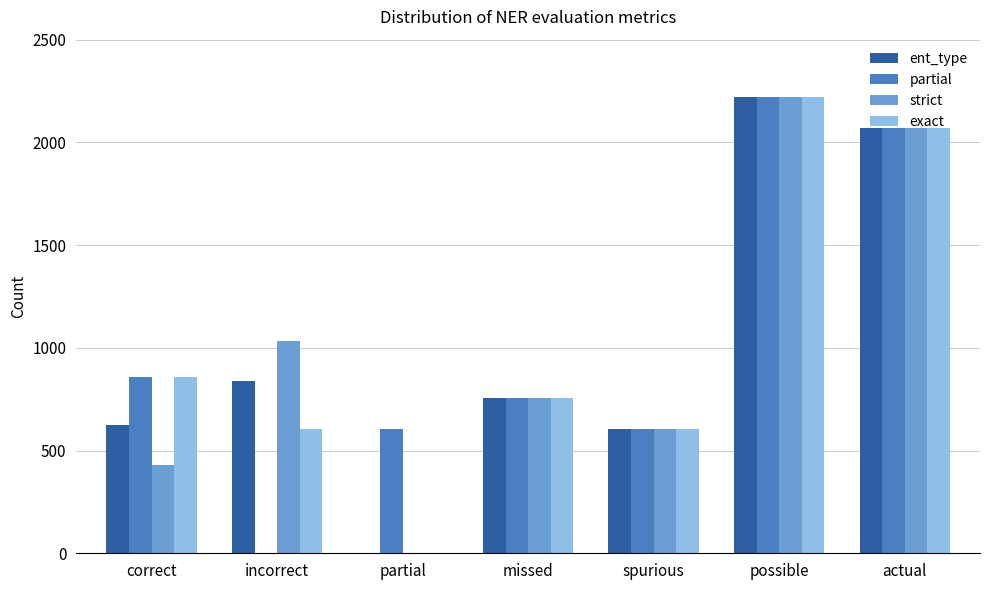

Which series changed the most between incorrect and partial?

strict